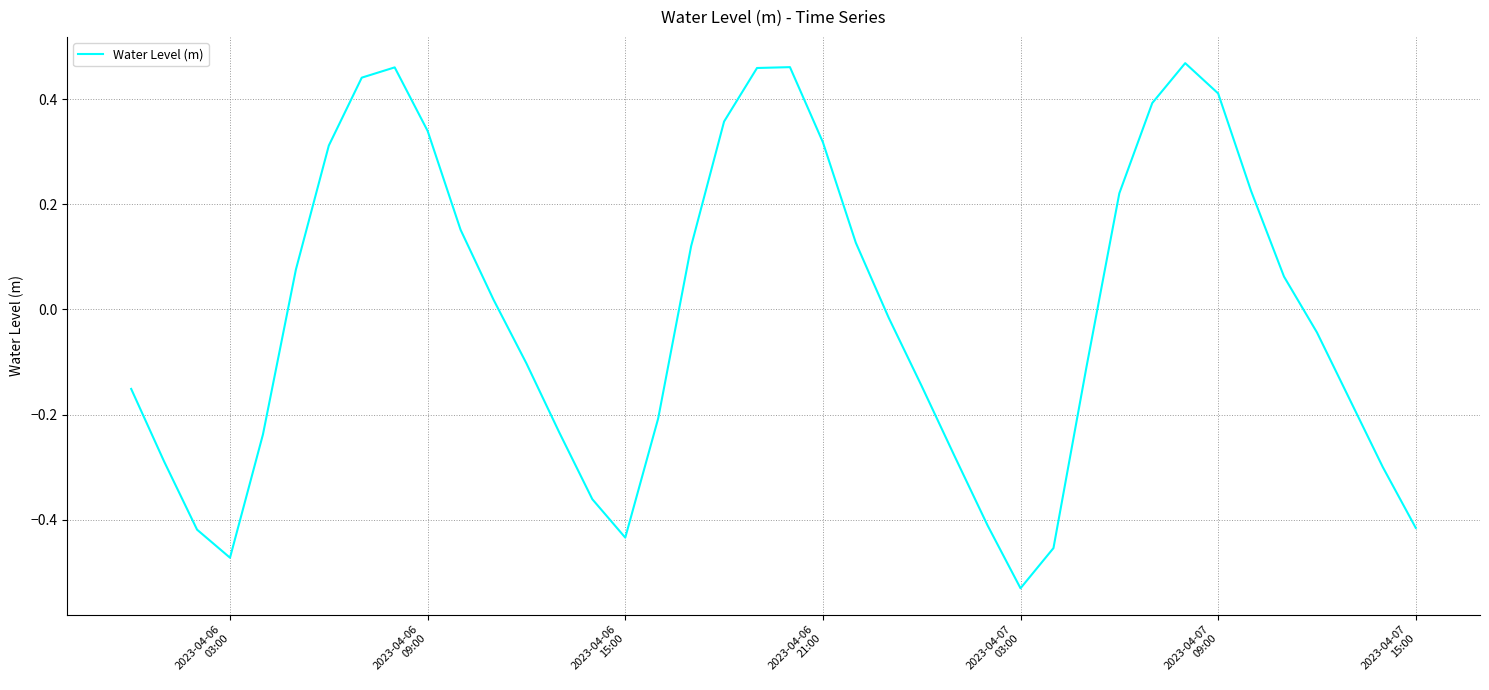

How many interior local valleys (lower than both neighbors) does the data have?

3